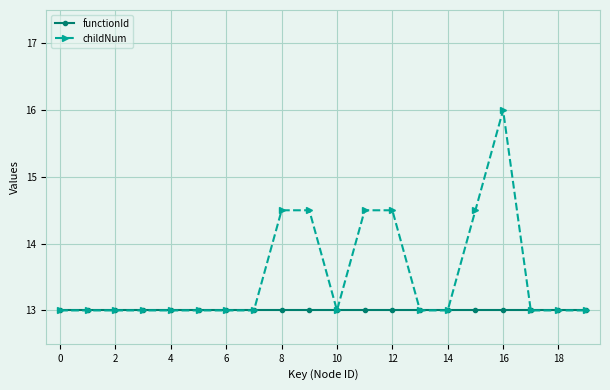

Which series has the largest range (max minus min)?

childNum